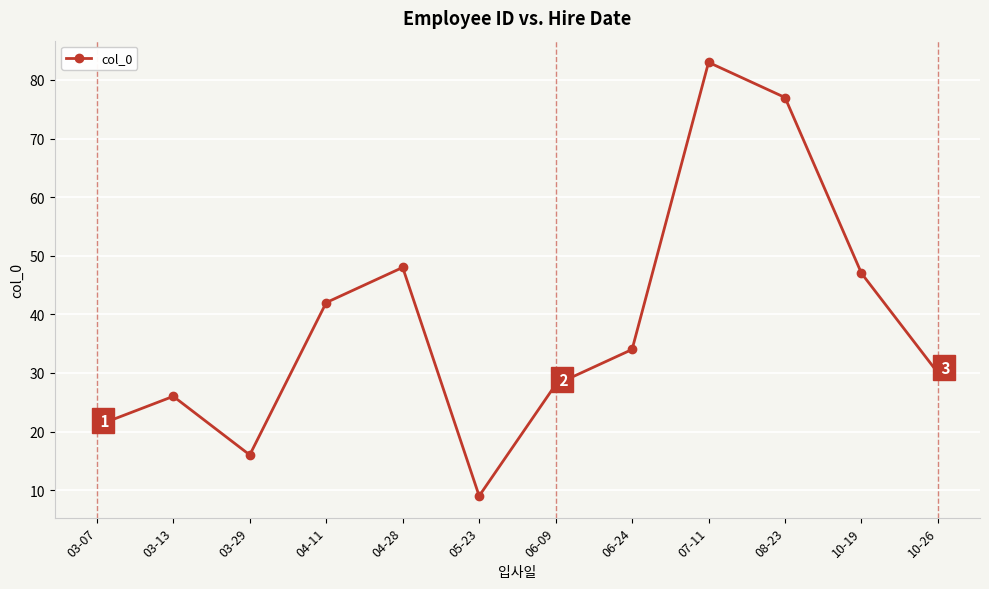

List the labels in order of value, largest first.

07-11, 08-23, 04-28, 10-19, 04-11, 06-24, 10-26, 06-09, 03-13, 03-07, 03-29, 05-23